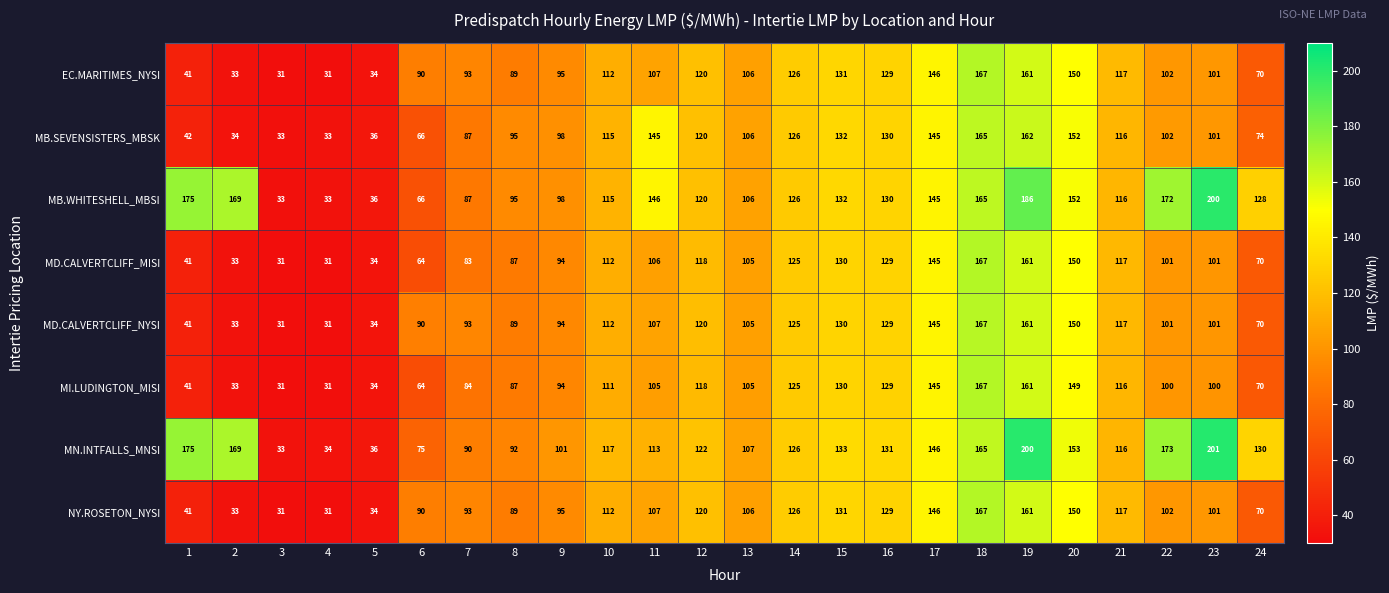

What is the approximate value of MB.WHITESHELL_MBSI at 21, to the nearest 5?

115